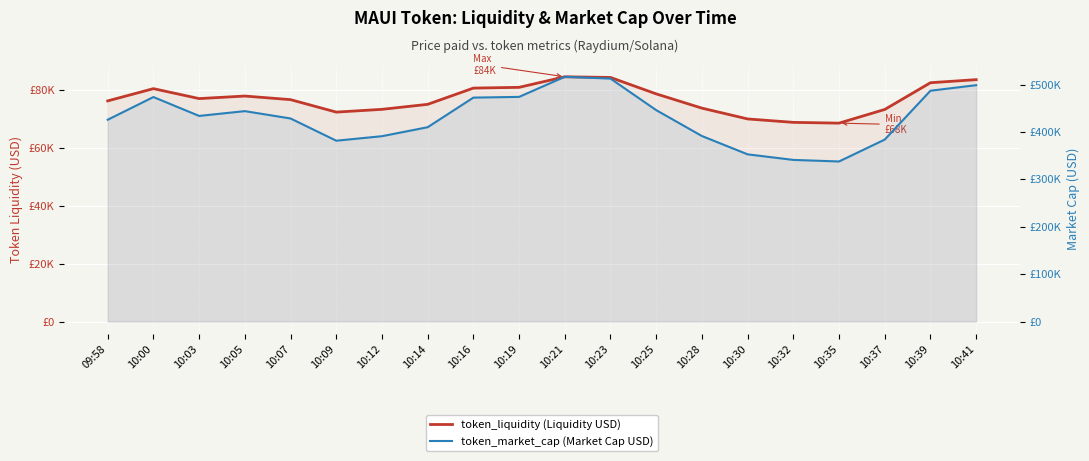

Which series has the largest total across all categories?

token_market_cap